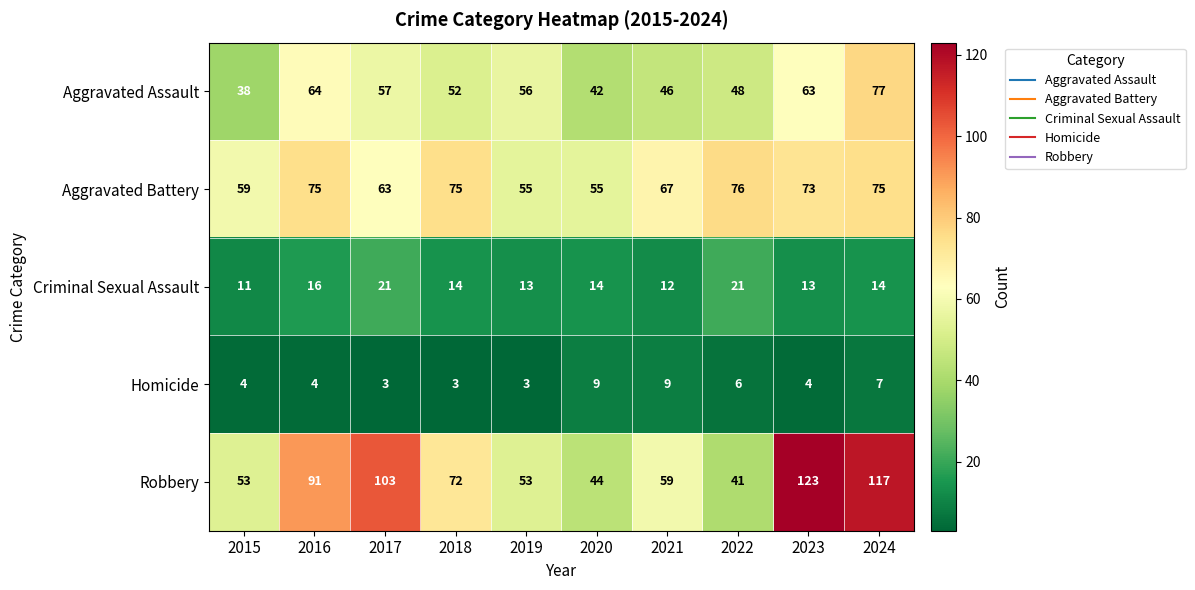

How many series are shown in this chart?

5